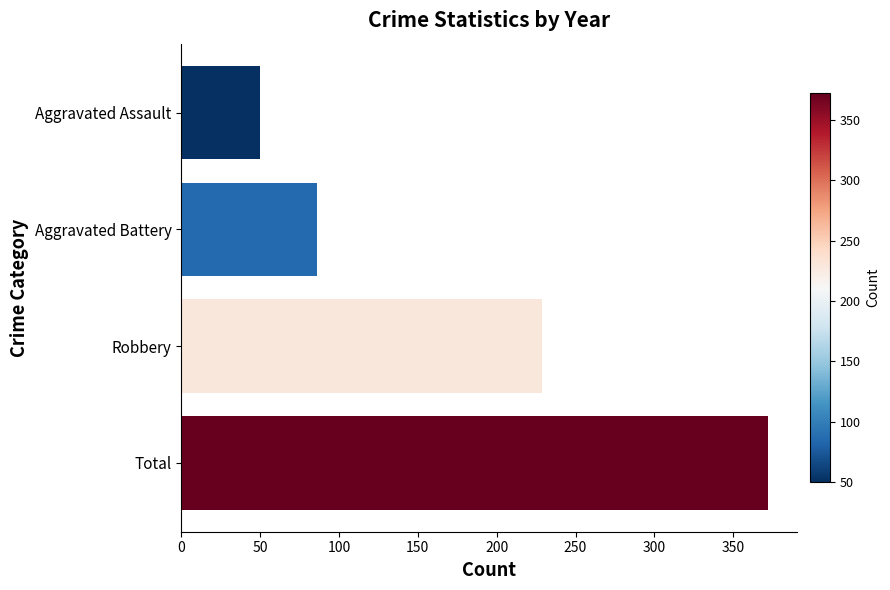

What is the label of the 2nd bar from the bottom?

Robbery